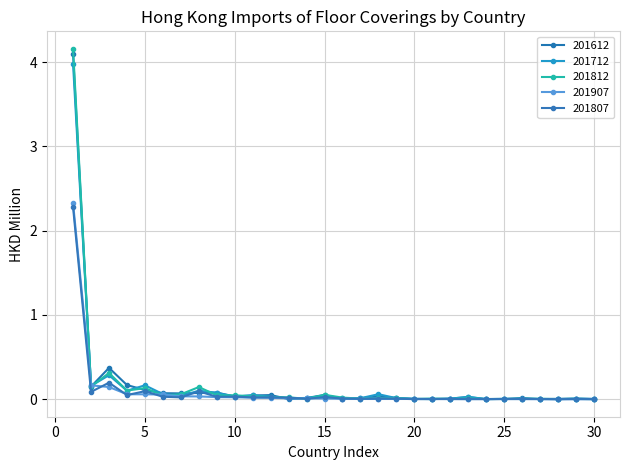

How many lines are shown in the chart?

5